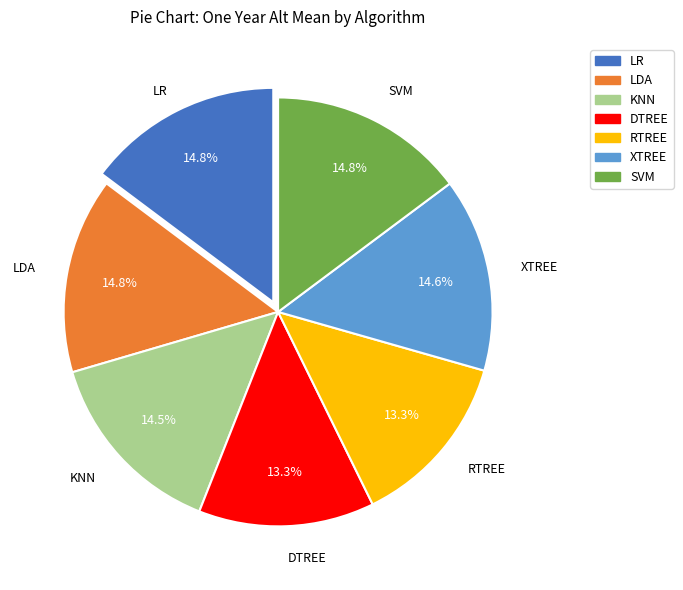

How much of the chart is everything except XTREE?

85.4%